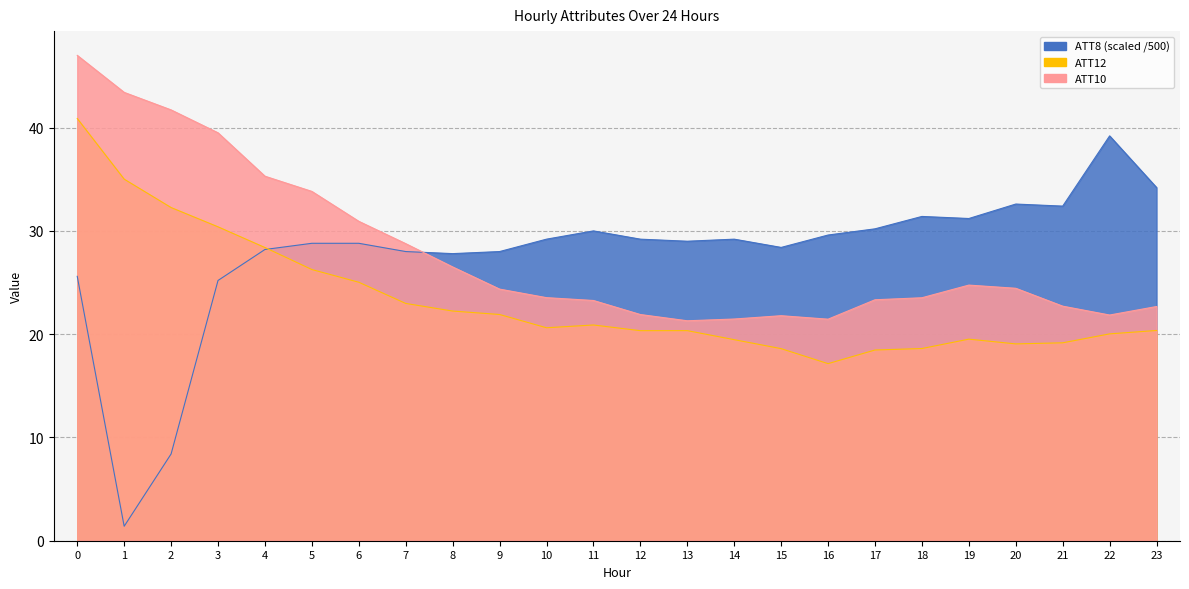

In ATT10, how many points are lower than both neighbors (excluding endpoints)?

3